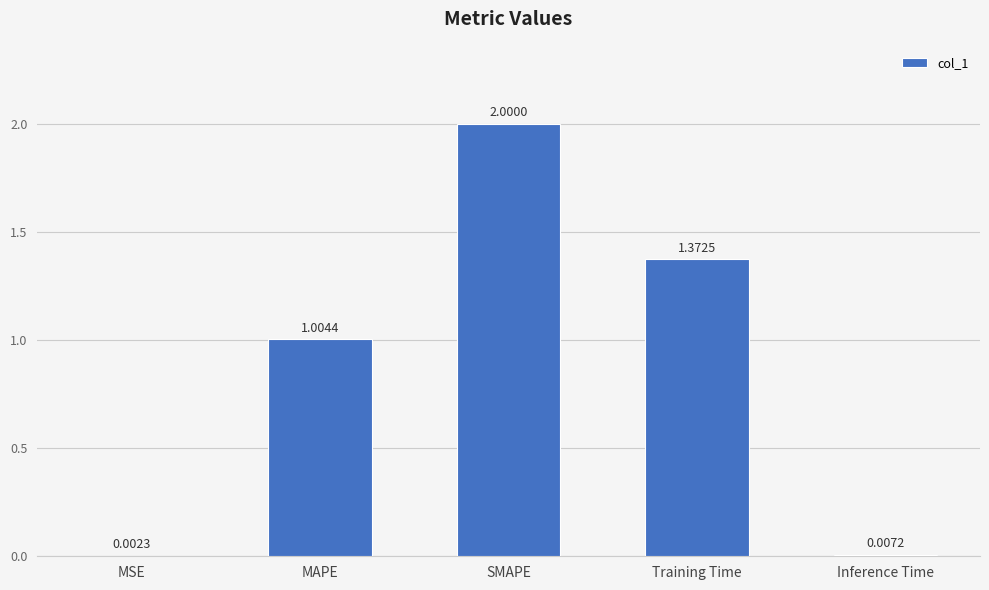

What is the sum of all values?

4.4